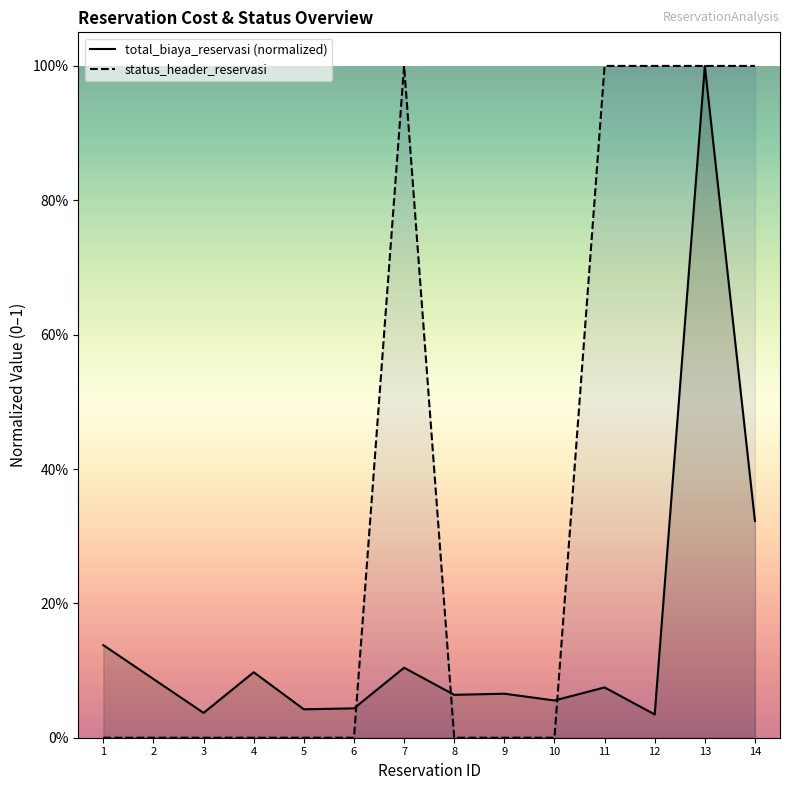

True or false: status_header_reservasi and total_biaya_reservasi (normalized) intersect in this chart.

True